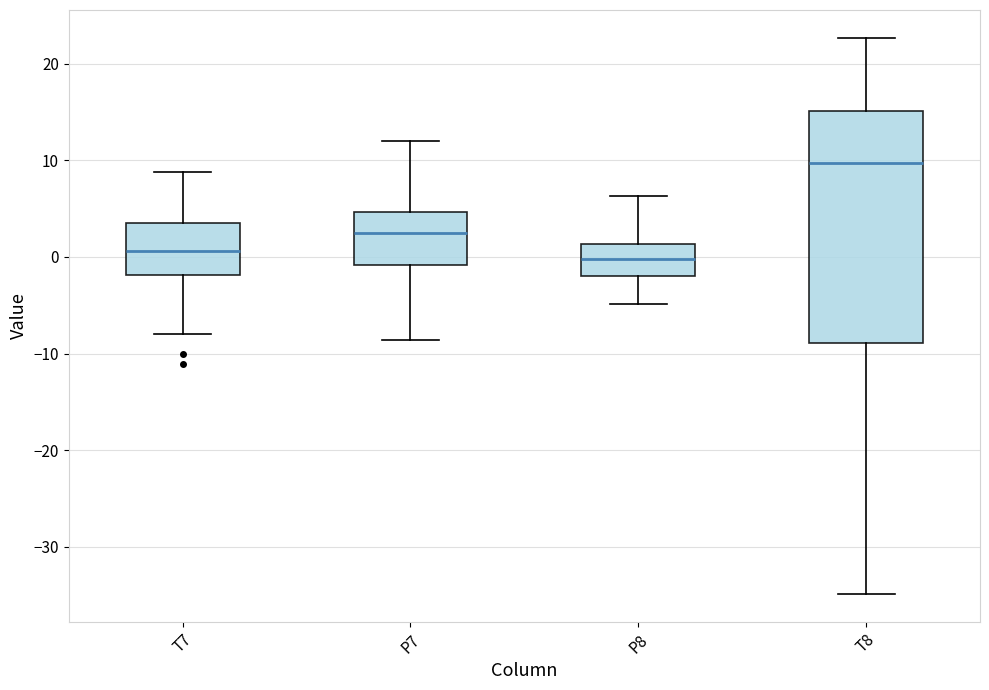

Which box's median line is the highest?

T8